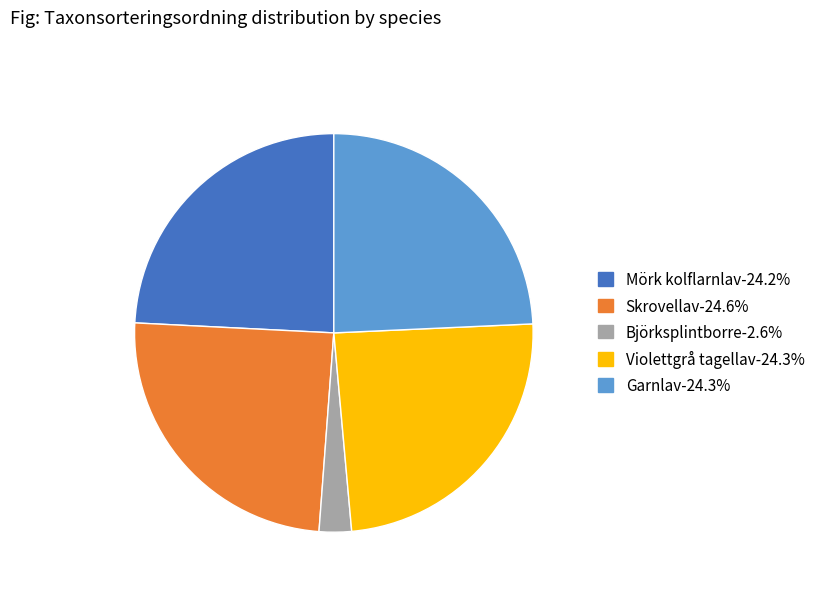

Which slice is the smallest?

Björksplintborre